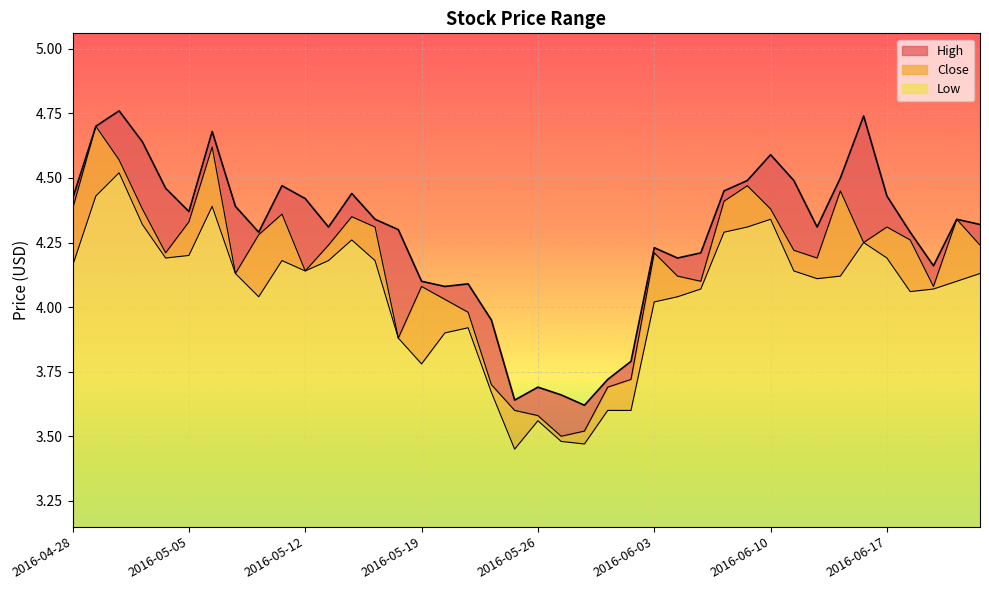

List the series in order of their peak value, highest first.

High, Close, Low